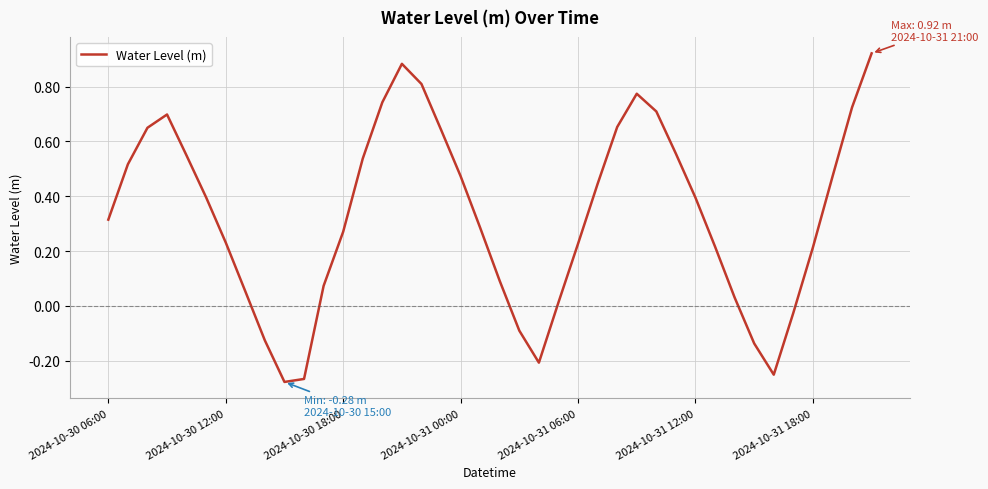

What is the difference between the maximum and minimum values?

1.2